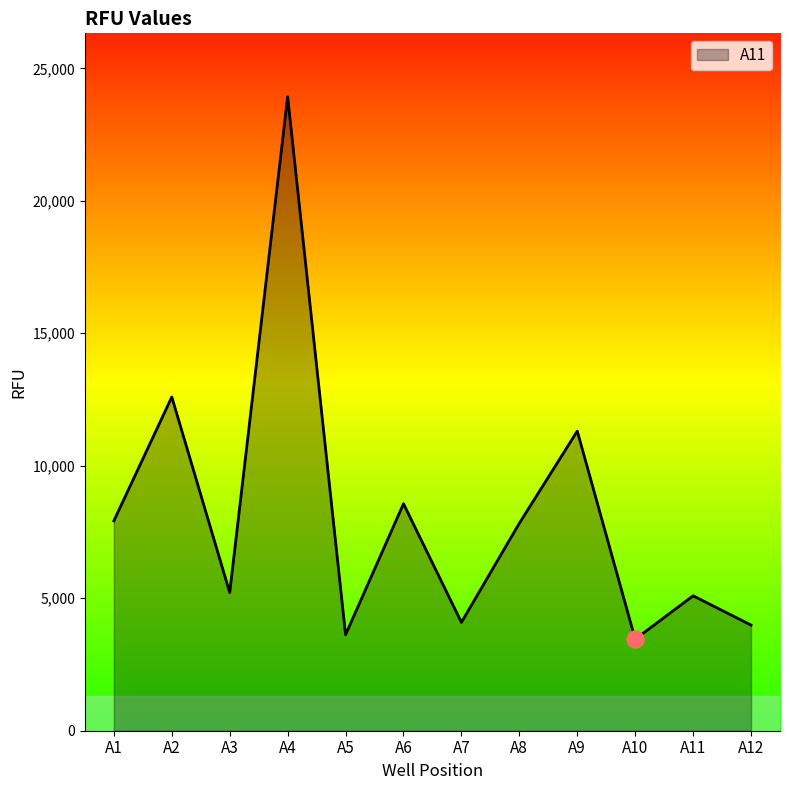

What is the ratio of the value at A12 to the value at A11?

0.8